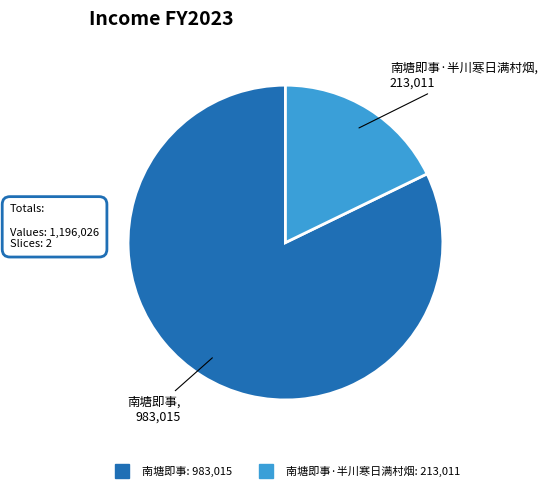

Is there any slice that represents more than half of the pie?

Yes